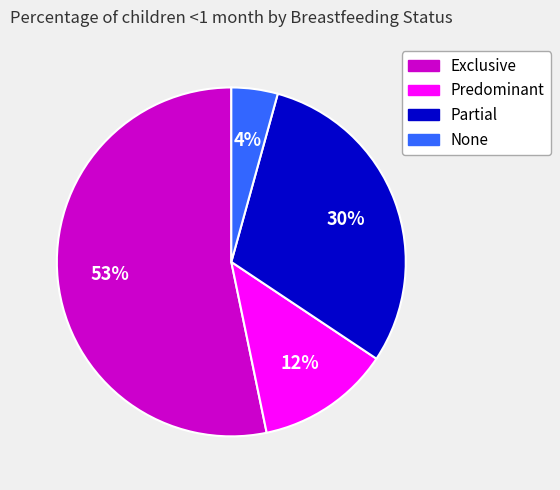

True or false: Exclusive accounts for 53% of the total.

True